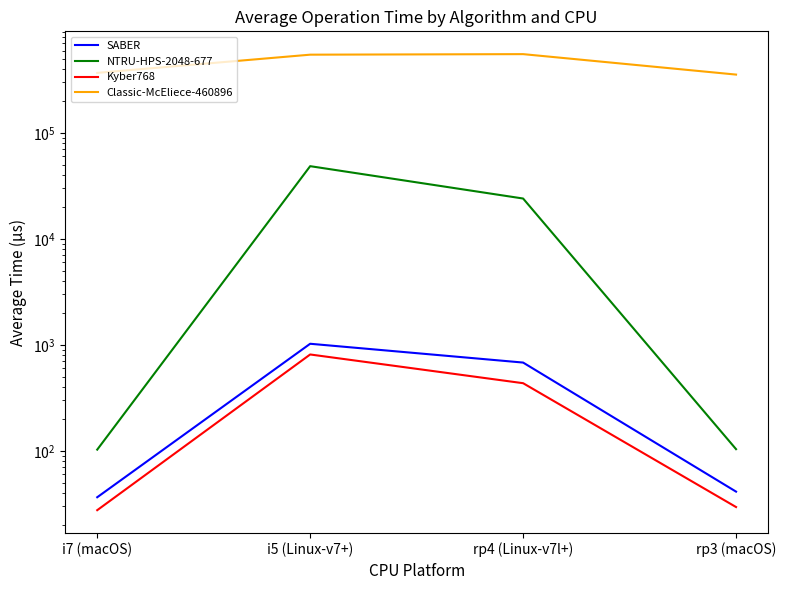

Reading right to left, extract all data points from this chart.

SABER: 41.2	680.5	1023.9	36.4
NTRU-HPS-2048-677: 103.6	24051.3	48589.1	102.6
Kyber768: 29.5	434.6	811.3	27.5
Classic-McEliece-460896: 355607.2	554634.8	548193.5	369033.9